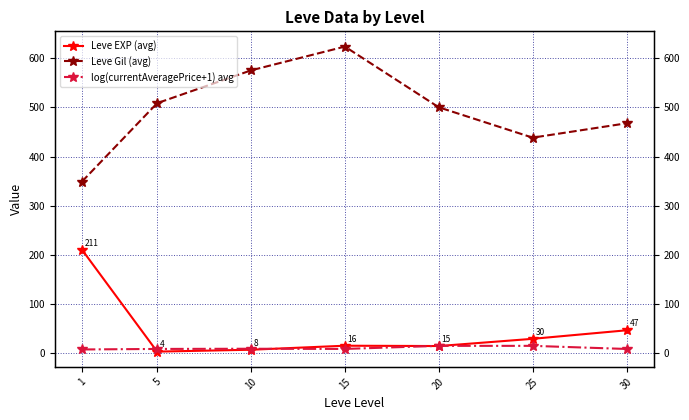

What are all the series names shown in the legend?

Leve EXP (avg), Leve Gil (avg), log(currentAveragePrice+1) avg